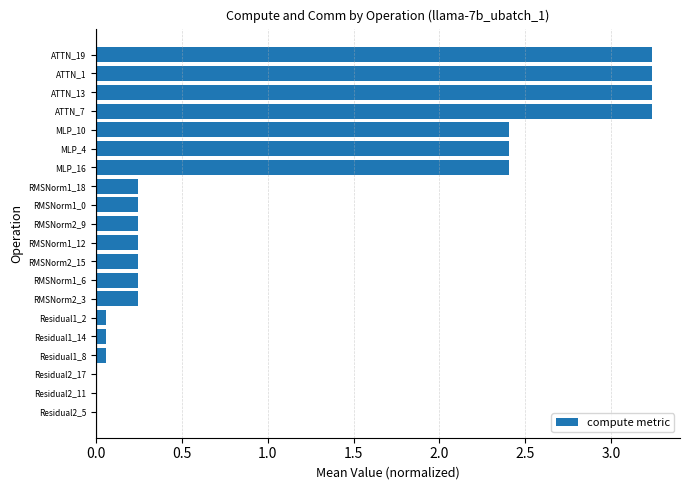

What is the sum of all values?

22.1